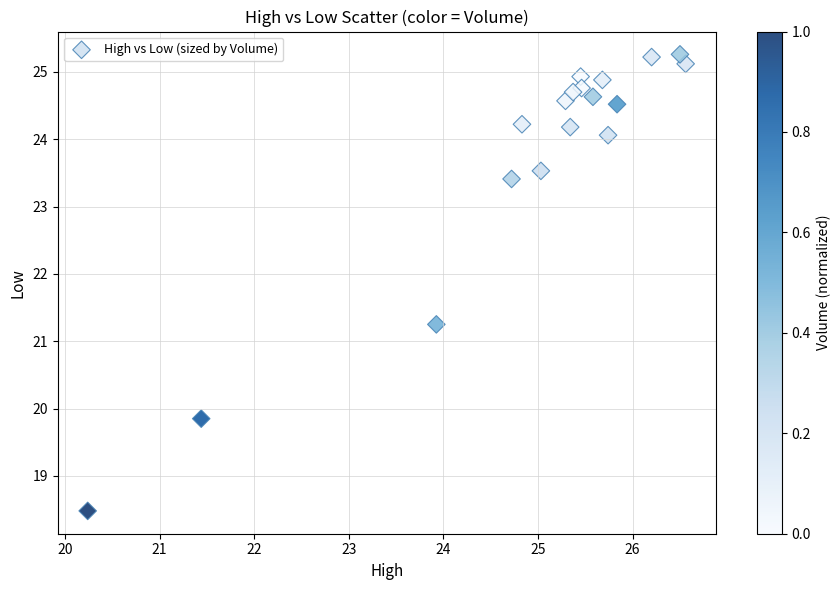

What is the range of Y values (max minus min)?

6.8